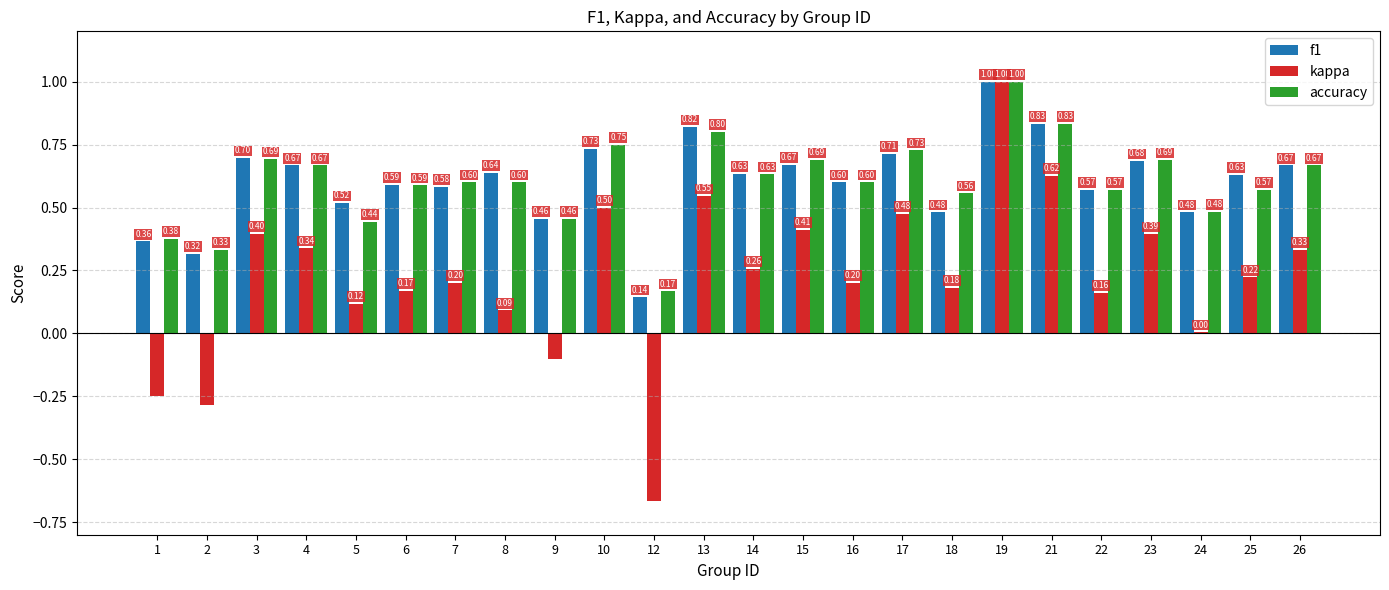

Is it true that accuracy equals 0.7 at 17?

True